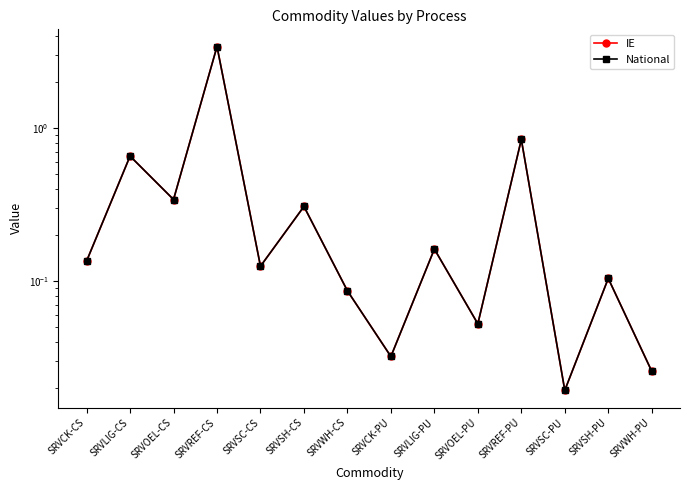

Which category has the lowest value in the IE series?

SRVSC-PU